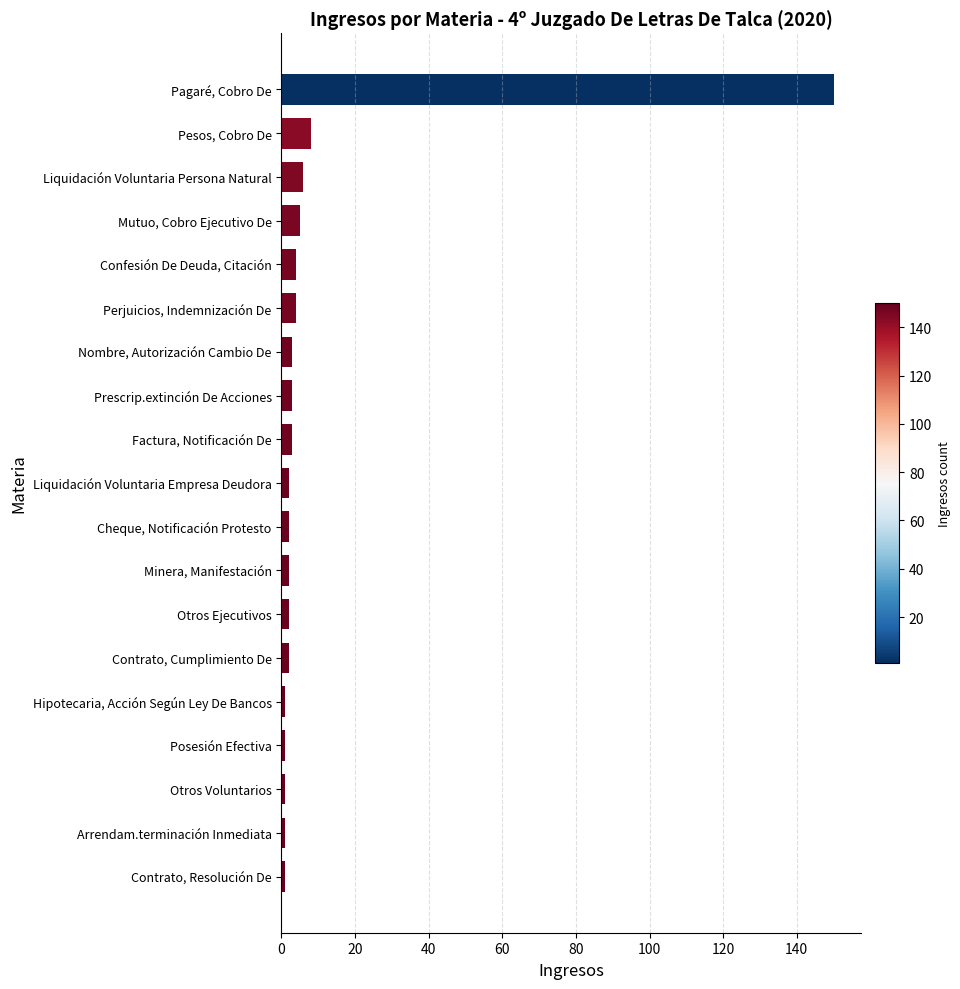

What is the greatest value displayed?

150